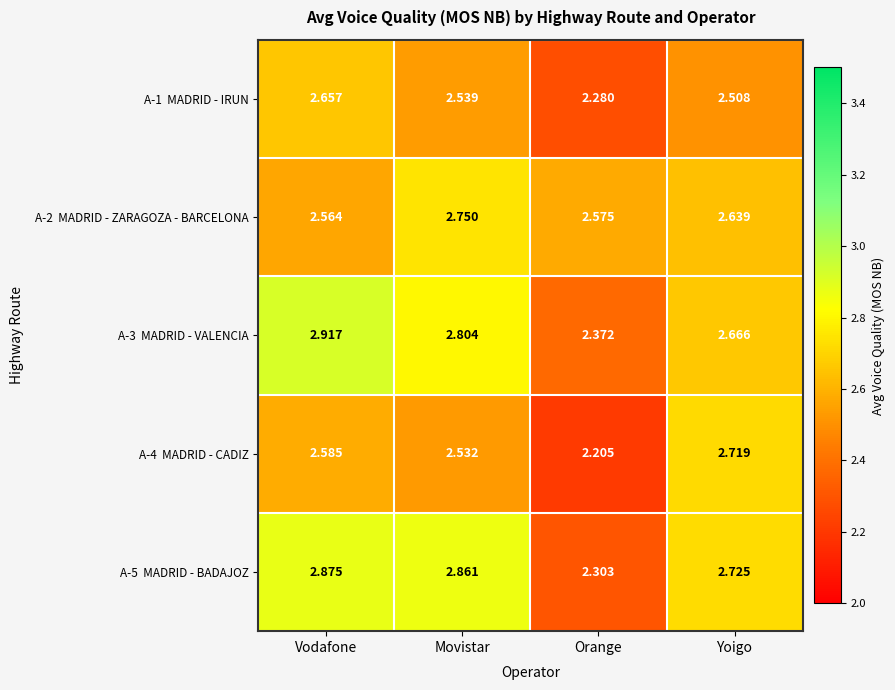

At which category does the chart reach its peak across all series?

Vodafone